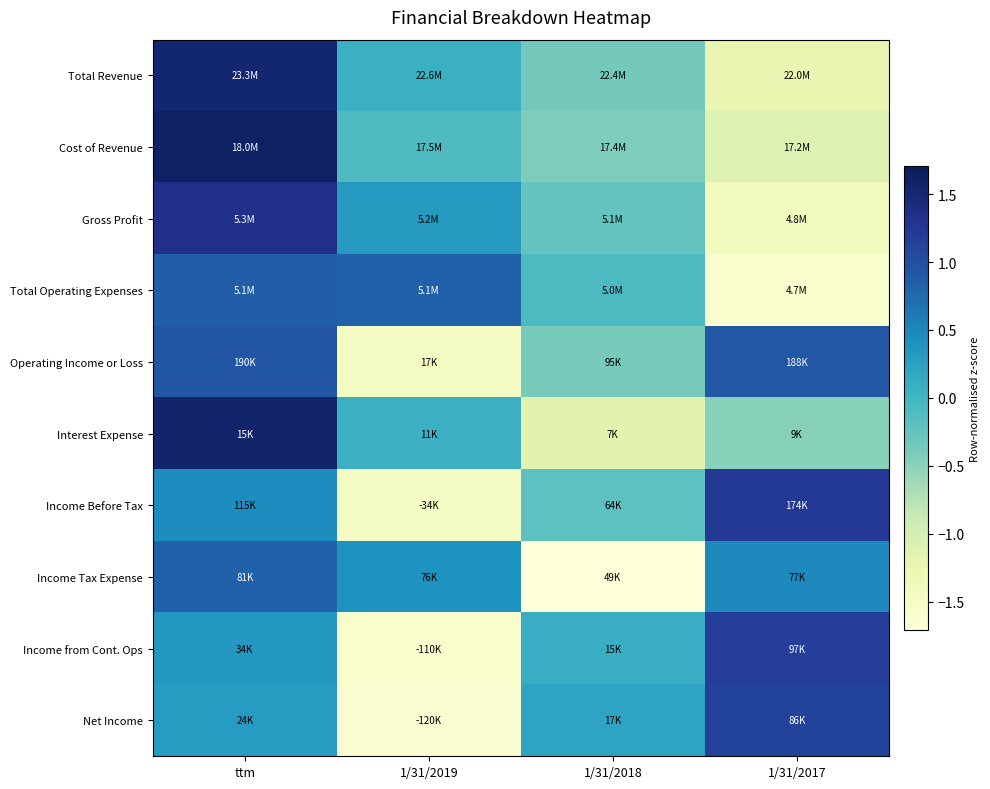

Reading right to left, transcribe all the data shown in this chart.

Total Revenue: 1/31/2017=-1.2	1/31/2018=-0.4	1/31/2019=0.1	ttm=1.5
Cost of Revenue: 1/31/2017=-1.1	1/31/2018=-0.4	1/31/2019=-0.1	ttm=1.6
Gross Profit: 1/31/2017=-1.4	1/31/2018=-0.3	1/31/2019=0.3	ttm=1.3
Total Operating Expenses: 1/31/2017=-1.6	1/31/2018=-0.1	1/31/2019=0.8	ttm=0.9
Operating Income or Loss: 1/31/2017=0.9	1/31/2018=-0.4	1/31/2019=-1.5	ttm=0.9
Interest Expense: 1/31/2017=-0.5	1/31/2018=-1.2	1/31/2019=0.1	ttm=1.6
Income Before Tax: 1/31/2017=1.2	1/31/2018=-0.2	1/31/2019=-1.5	ttm=0.5
Income Tax Expense: 1/31/2017=0.5	1/31/2018=-1.7	1/31/2019=0.4	ttm=0.8
Income from Cont. Ops: 1/31/2017=1.2	1/31/2018=0.1	1/31/2019=-1.6	ttm=0.3
Net Income: 1/31/2017=1.1	1/31/2018=0.2	1/31/2019=-1.6	ttm=0.3